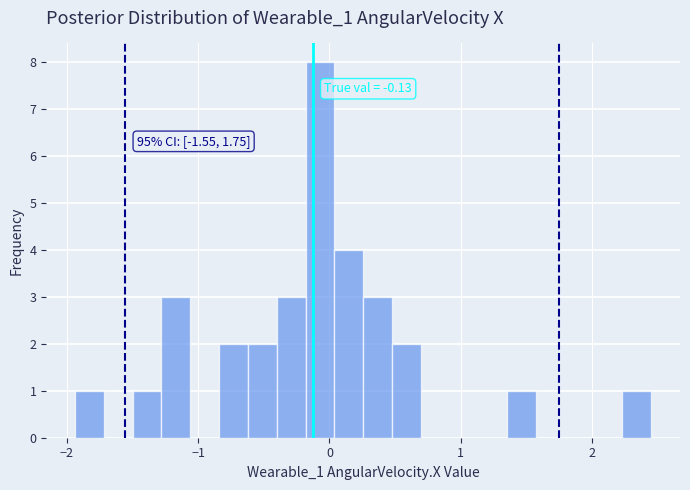

Read against the x-axis, roughly where is the centre of the tallest bar?

-0.1